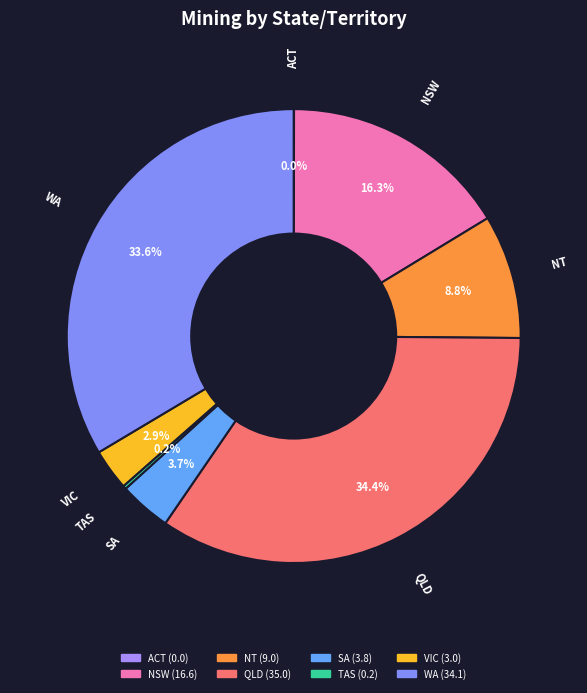

What percentage is the WA slice, to the nearest percent?

34%